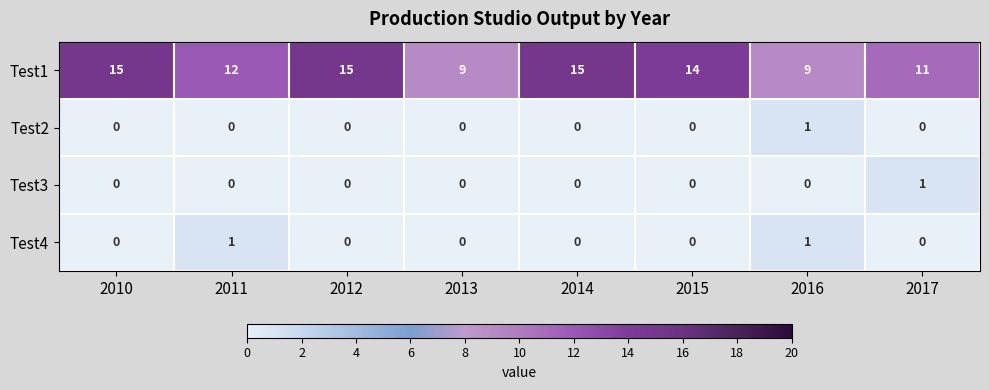

Count the Test4 values in the range 0 to 1.

8